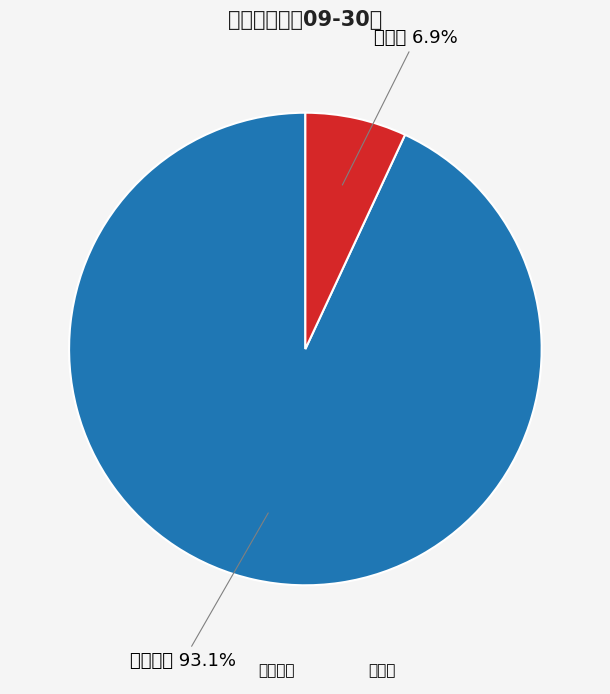

Which has a higher value, 津劝业 or 耀皮玻璃?

耀皮玻璃